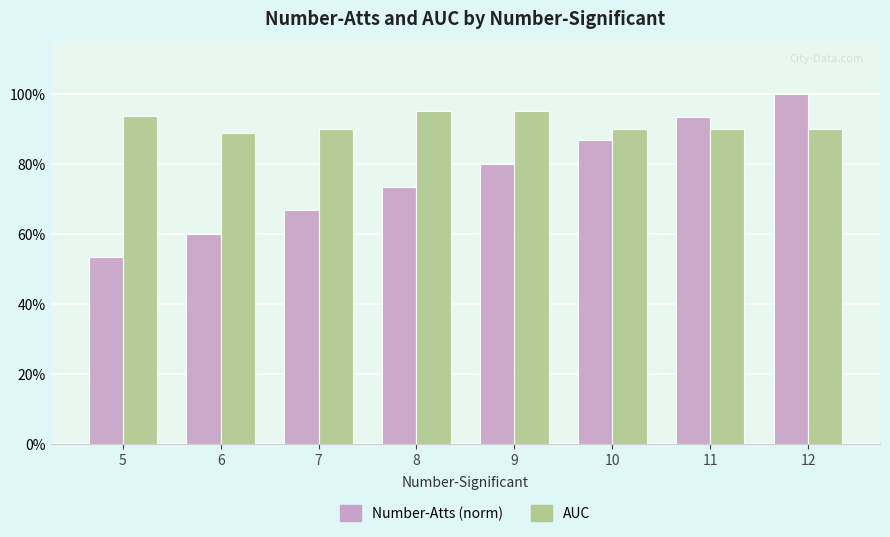

The AUC series shows 0.9 at 11. True or false?

True